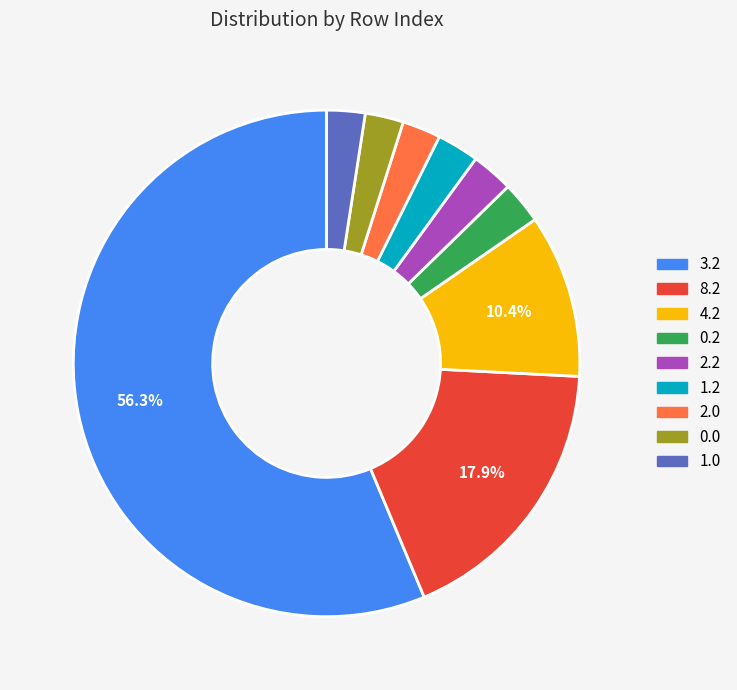

Which slice represents more than half of the pie?

3.2